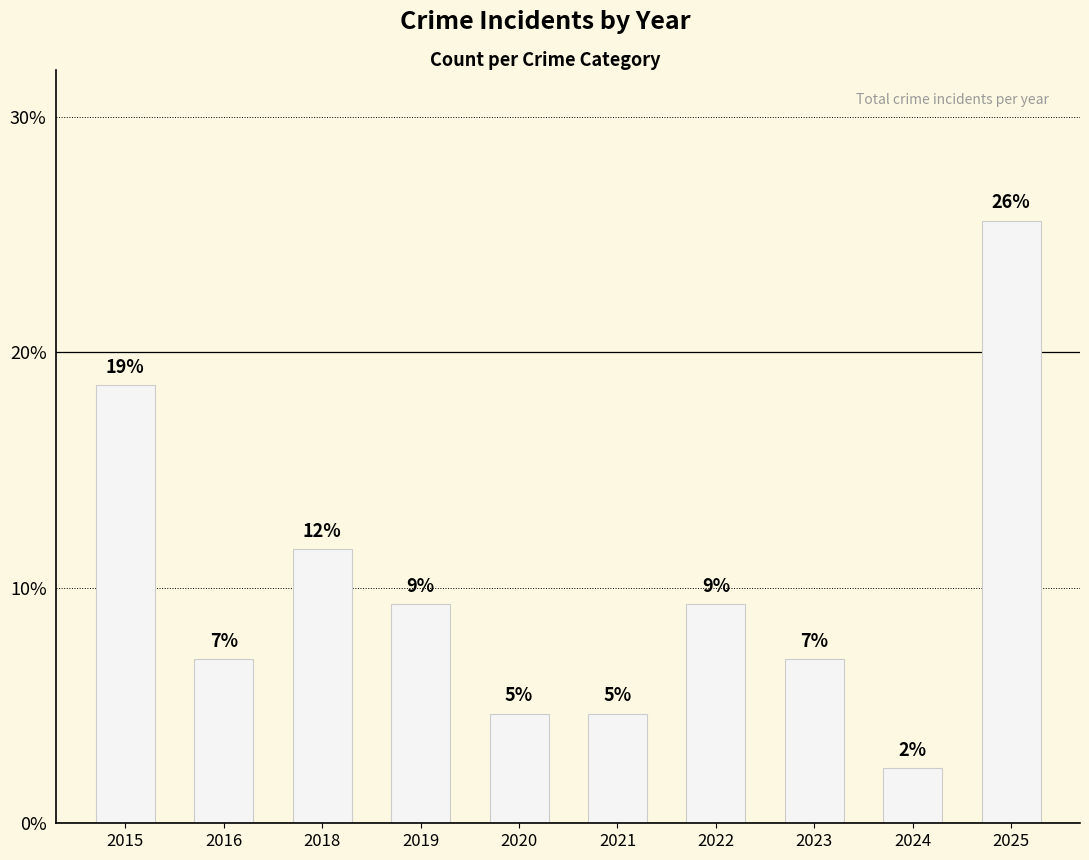

Which category has the lowest value across all series?

2024